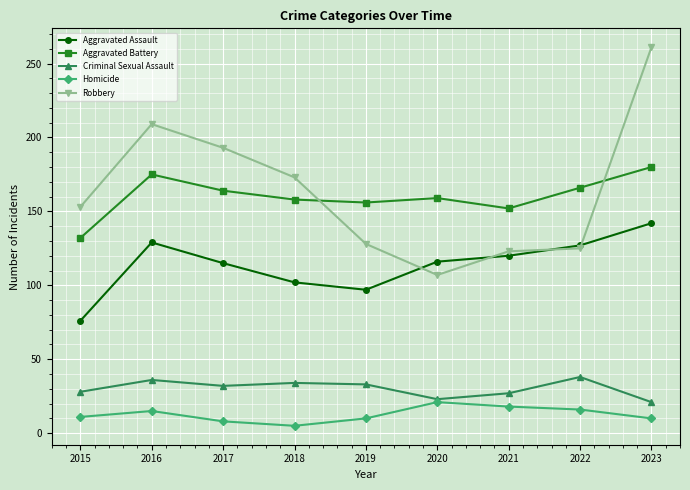

Which series has the widest spread of values?

Robbery